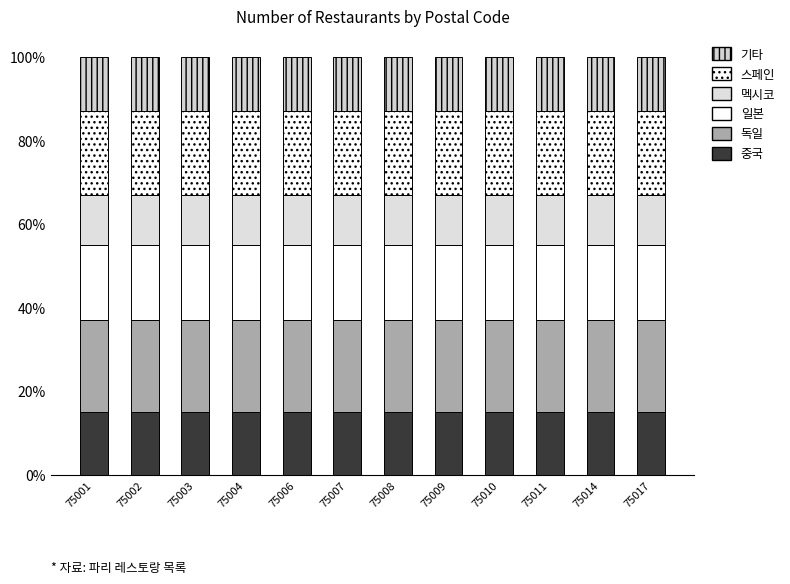

What is the approximate value of 멕시코 at 75008?

12.0